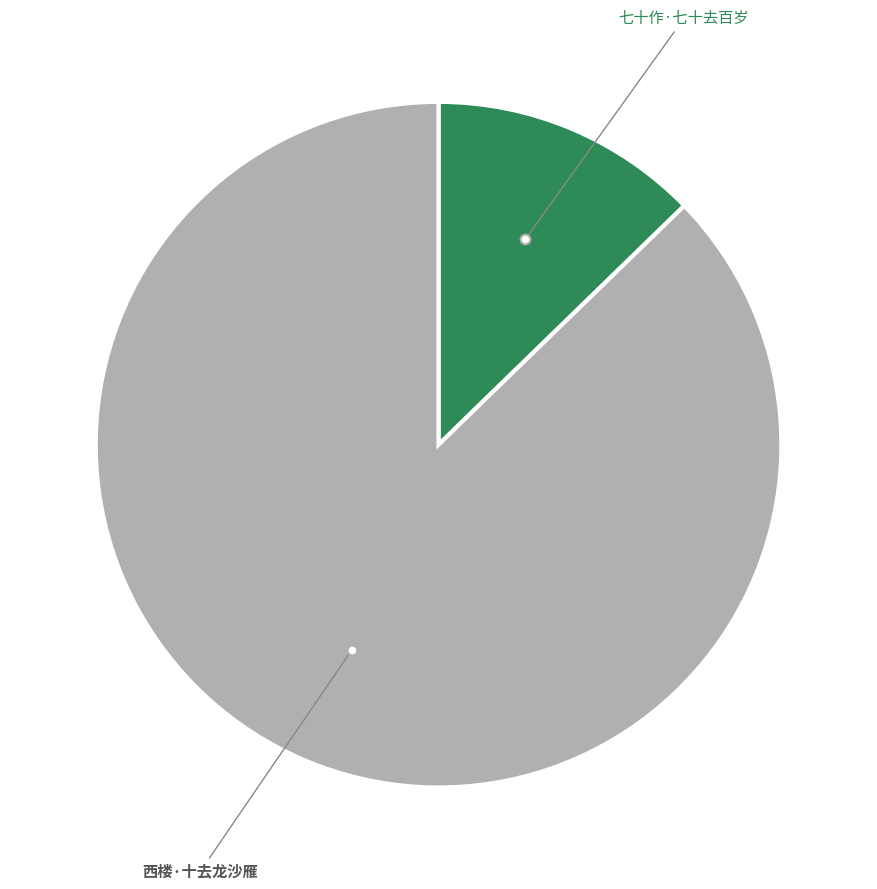

Count the number of slices in the pie.

2